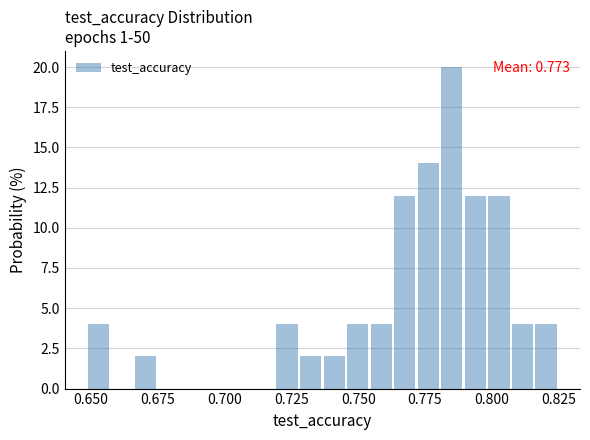

Around what value on the x-axis is the tallest bar? Give the approximate position of its centre, as read against the axis.

0.785